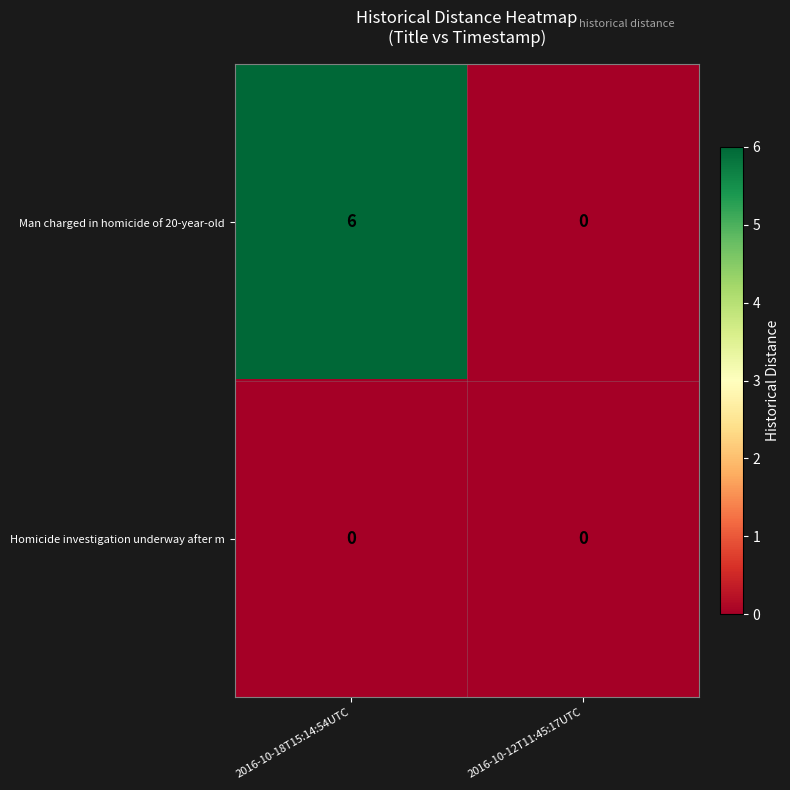

What is the highest value of the Man charged in homicide of 20-year-old series?

6